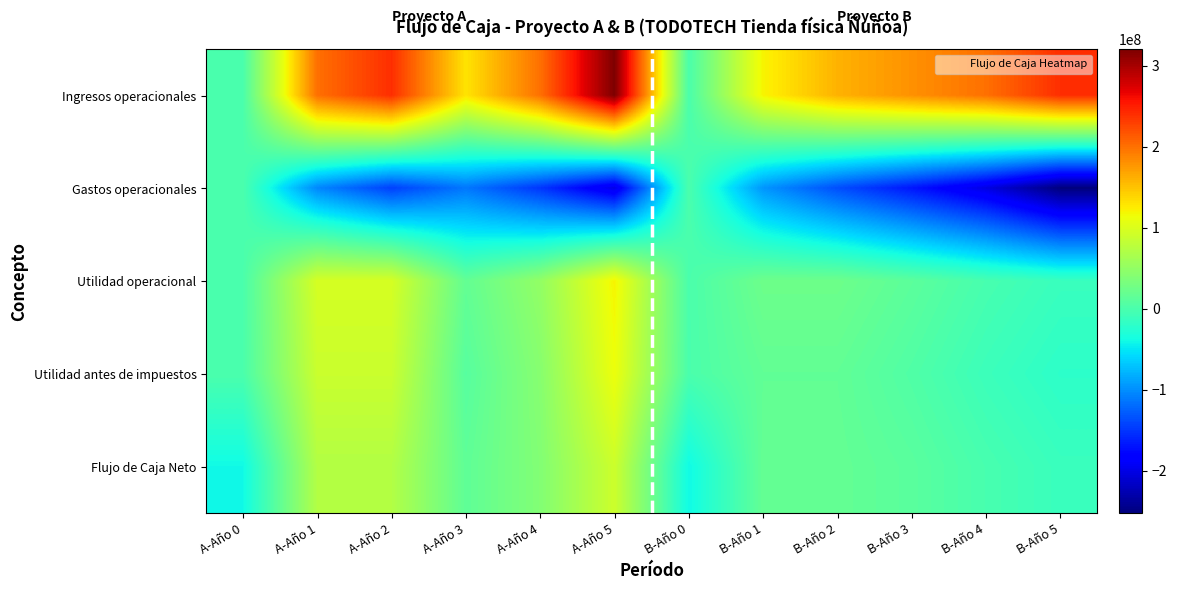

Which label corresponds to the smallest value in the chart?

B-Año 5